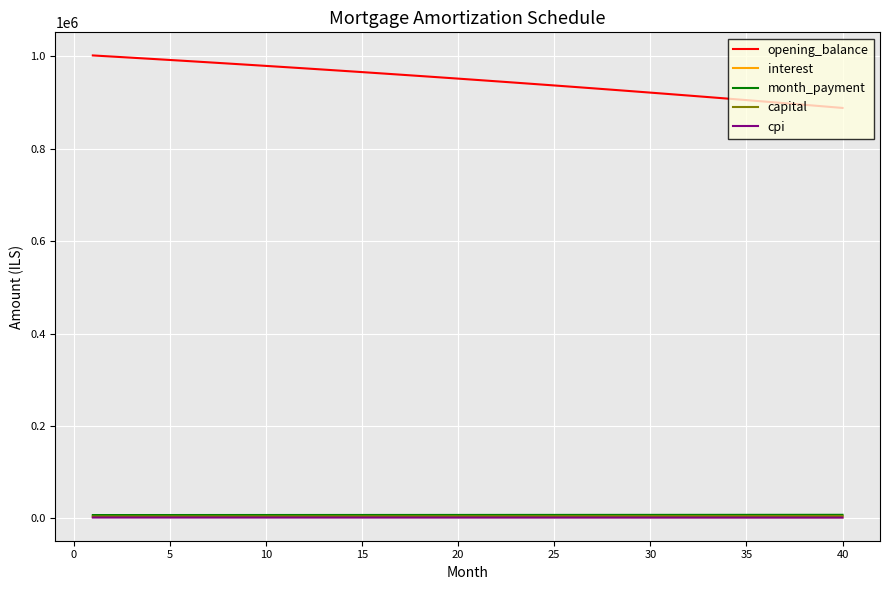

True or false: opening_balance and cpi intersect in this chart.

False